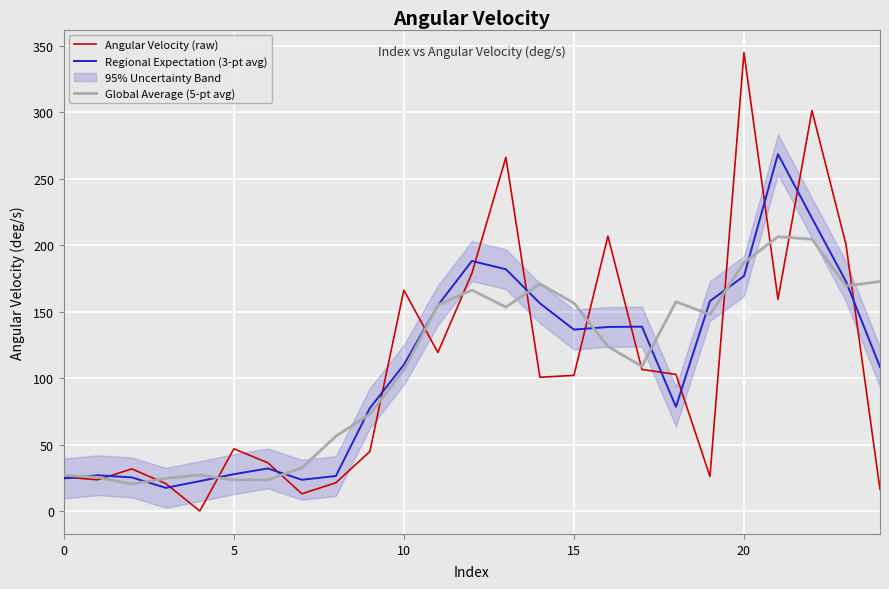

What is the total value across all series at 18?

338.7